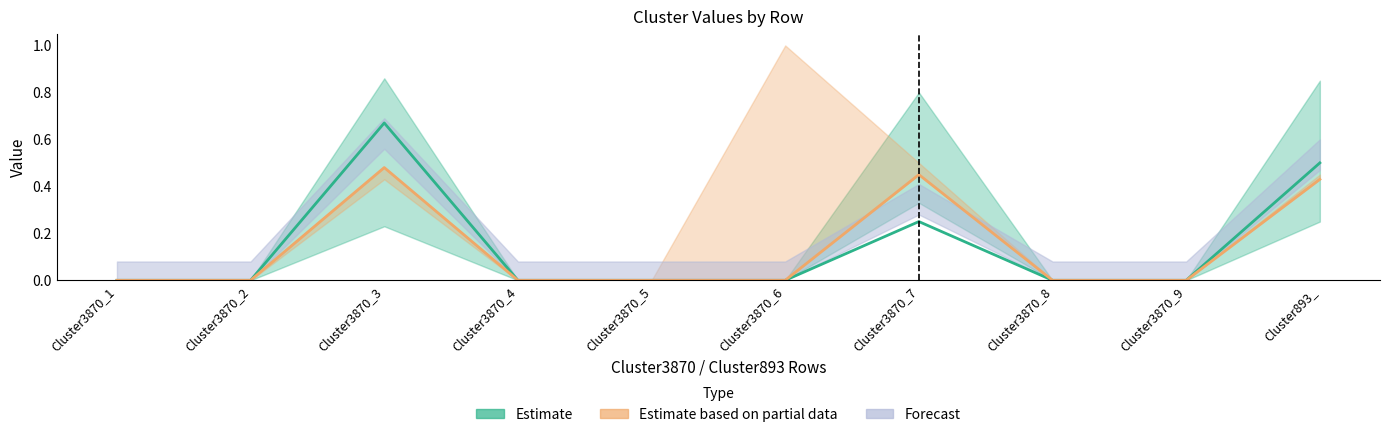

Reading right to left, list all the values displayed in this chart.

Estimate: 0.5	0.0	0.0	0.2	0.0	0.0	0.0	0.7	0.0	0.0
Estimate based on partial data: 0.4	0.0	0.0	0.5	0.0	0.0	0.0	0.5	0.0	0.0